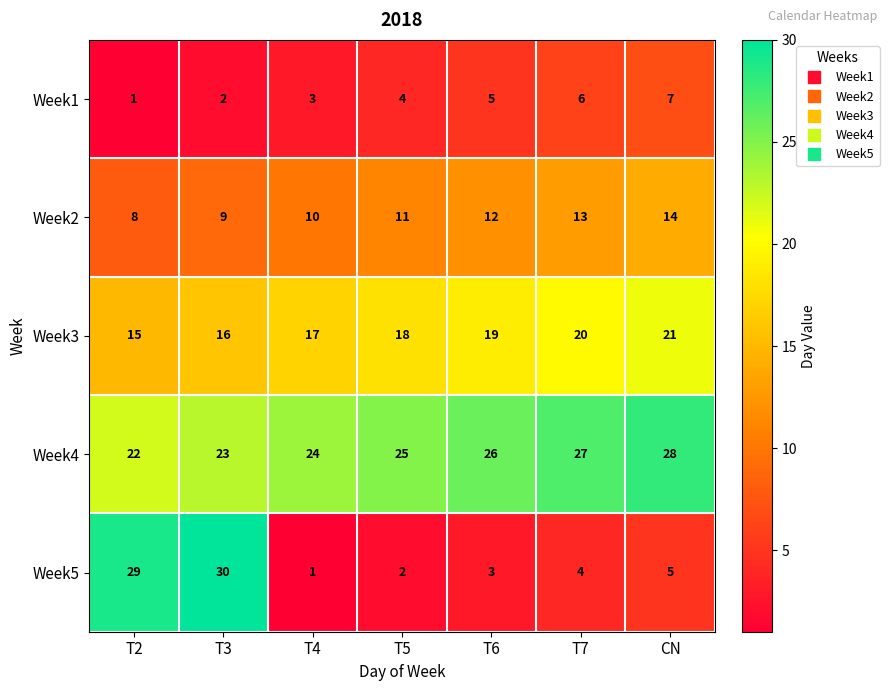

Rank the series at T6 from highest to lowest value.

Week4, Week3, Week2, Week1, Week5